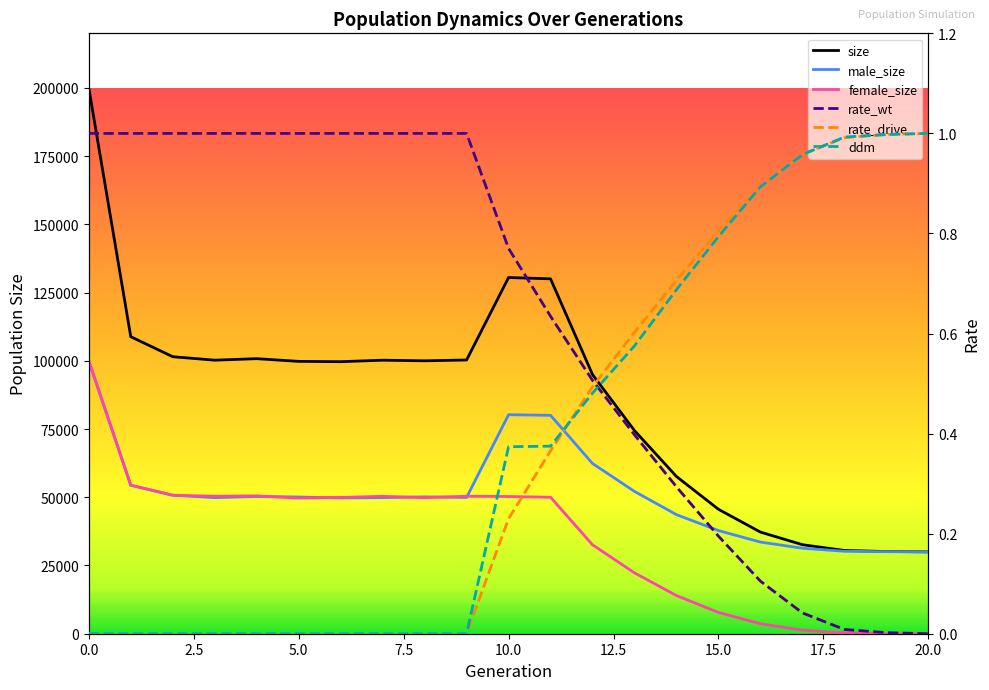

Reading right to left, extract all data points from this chart.

size: 30000.0	30126.0	30505.0	32624.0	37239.0	45596.0	57605.0	74441.0	94962.0	130039.0	130526.0	100302.0	100009.0	100228.0	99684.0	99799.0	100787.0	100234.0	101504.0	108837.0	199992.0
male_size: 30000.0	30070.0	30221.0	31328.0	33584.0	37798.0	43630.0	52143.0	62377.0	80031.0	80250.0	49929.0	50147.0	49871.0	49748.0	50096.0	50278.0	49863.0	50754.0	54390.0	99897.0
female_size: 0.0	56.0	284.0	1296.0	3655.0	7798.0	13975.0	22298.0	32585.0	50008.0	50276.0	50373.0	49862.0	50357.0	49936.0	49703.0	50509.0	50371.0	50750.0	54447.0	100095.0
rate_wt: 0.0	0.0	0.0	0.0	0.1	0.2	0.3	0.4	0.5	0.6	0.8	1.0	1.0	1.0	1.0	1.0	1.0	1.0	1.0	1.0	1.0
rate_drive: 1.0	1.0	1.0	1.0	0.9	0.8	0.7	0.6	0.5	0.4	0.2	0.0	0.0	0.0	0.0	0.0	0.0	0.0	0.0	0.0	0.0
ddm: 1.0	1.0	1.0	1.0	0.9	0.8	0.7	0.6	0.5	0.4	0.4	0.0	0.0	0.0	0.0	0.0	0.0	0.0	0.0	0.0	0.0